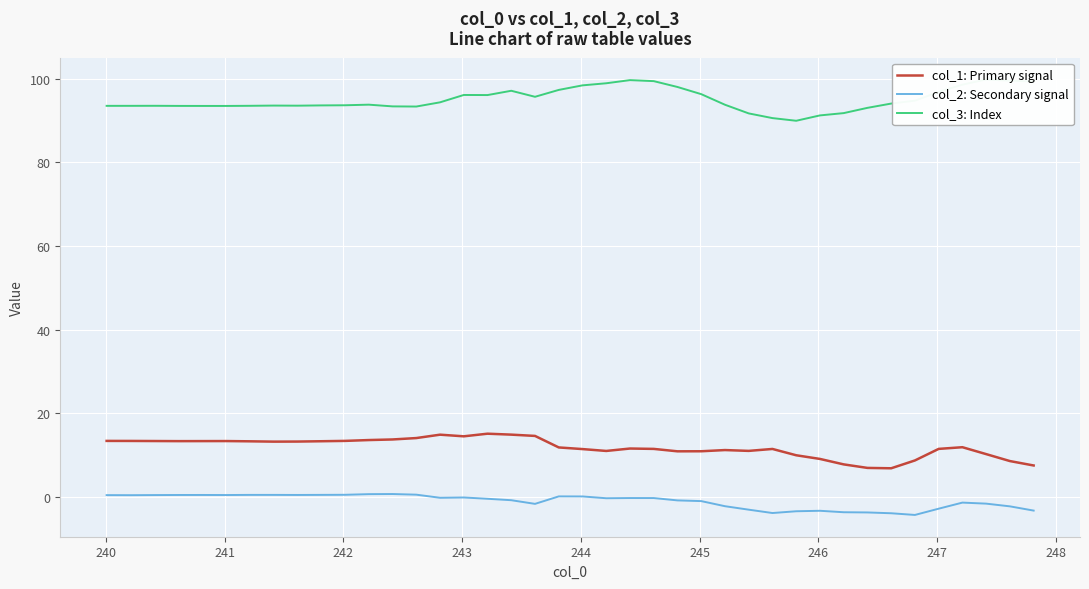

What is the minimum value shown in the chart?

-4.3